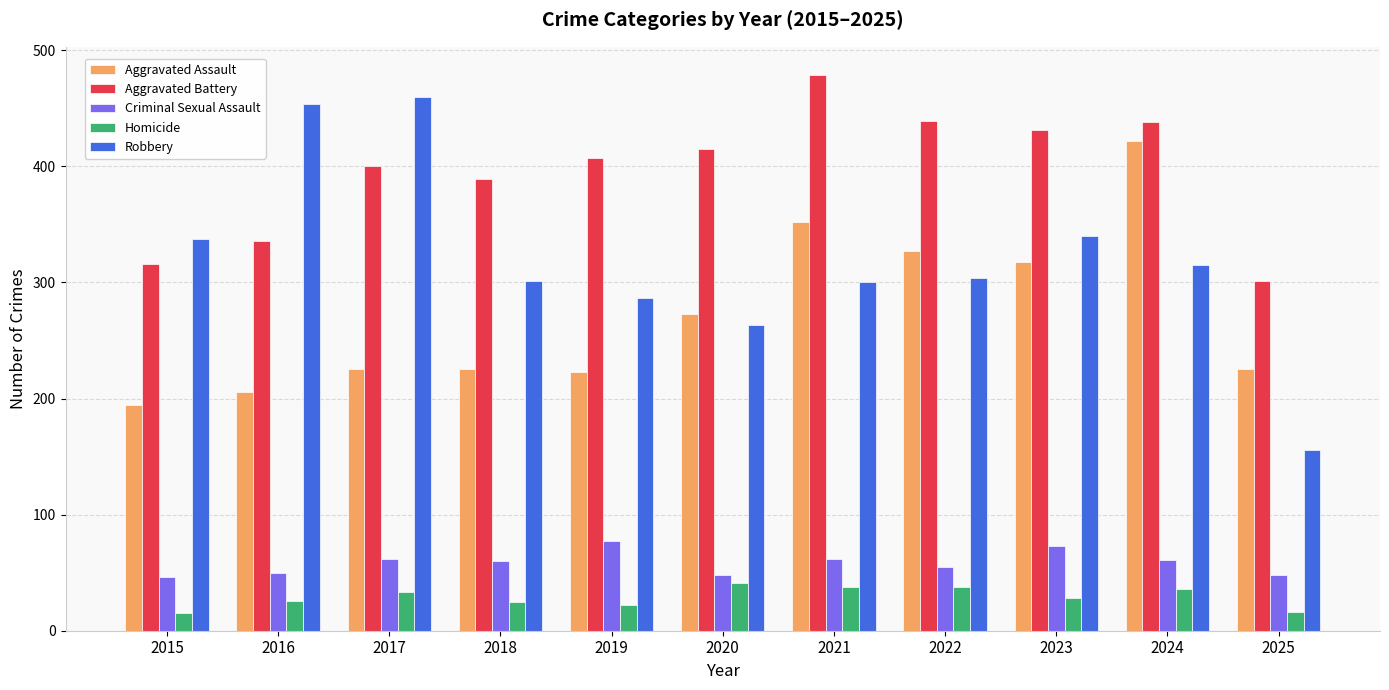

What is the smallest value displayed?

15